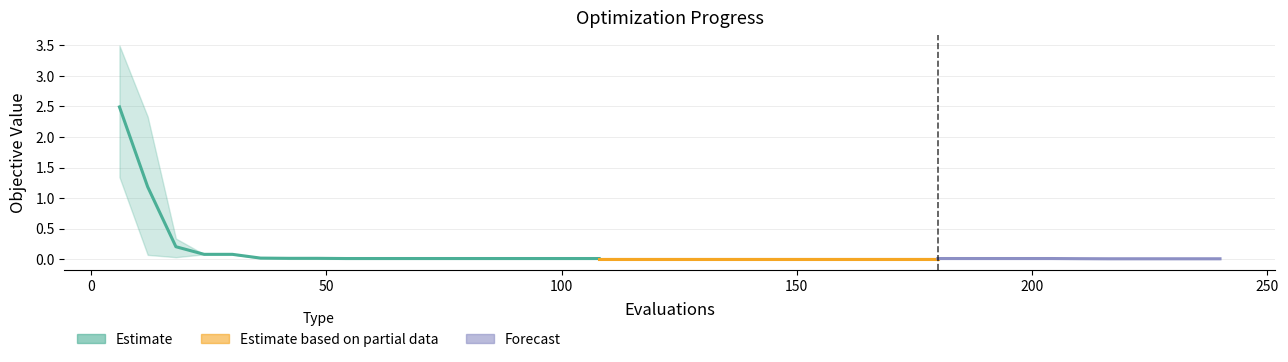

Between 24 and 150, which is larger?

24